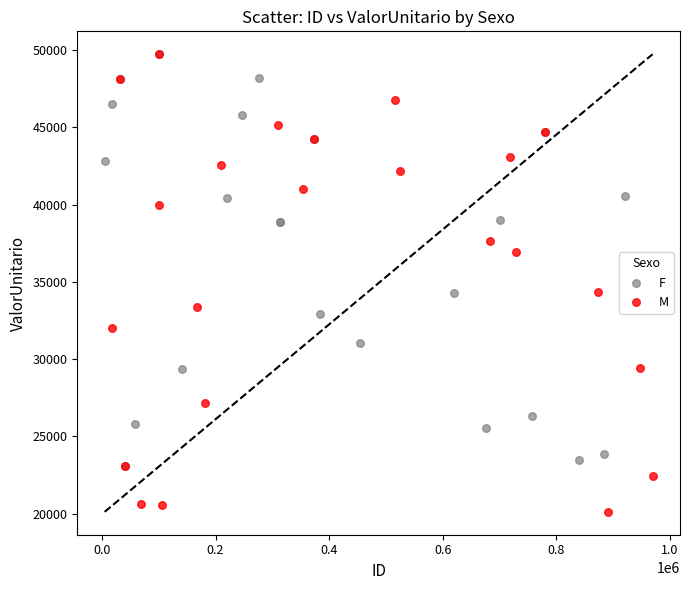

What are all the series names shown in the legend?

F, M